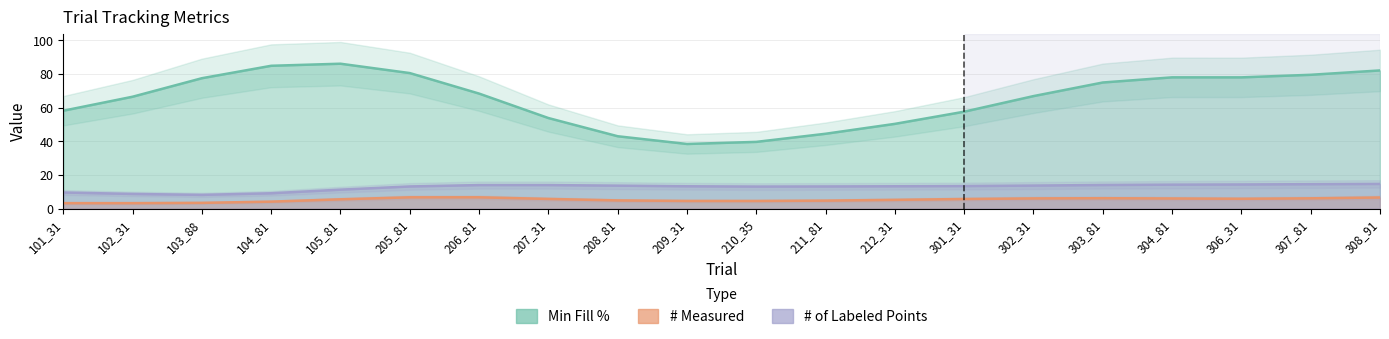

What is the approximate value of # of Labeled Points at 105_81?

15.0